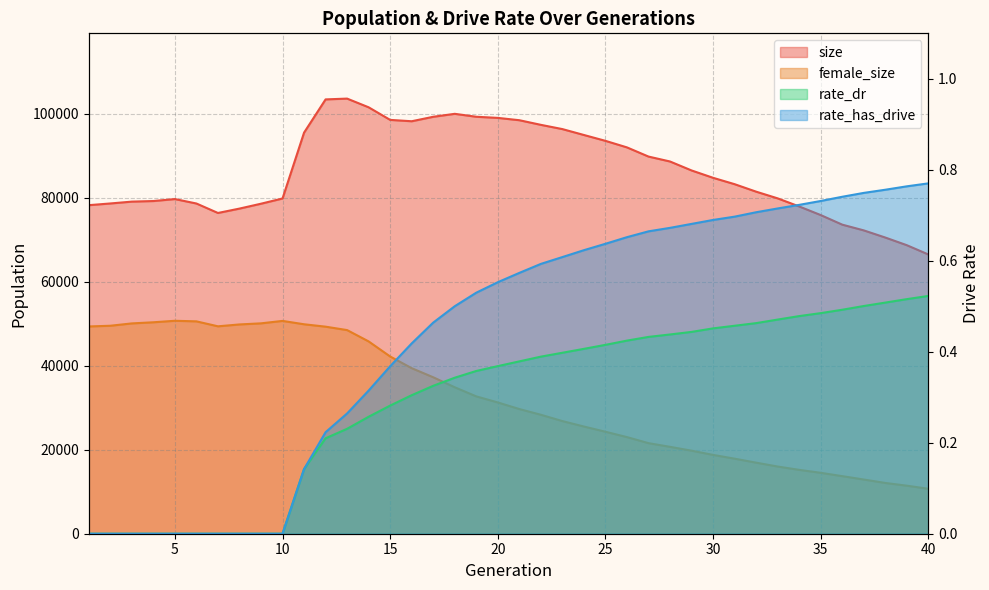

What is the value of the female_size point at the 17th from the left?

37259.0